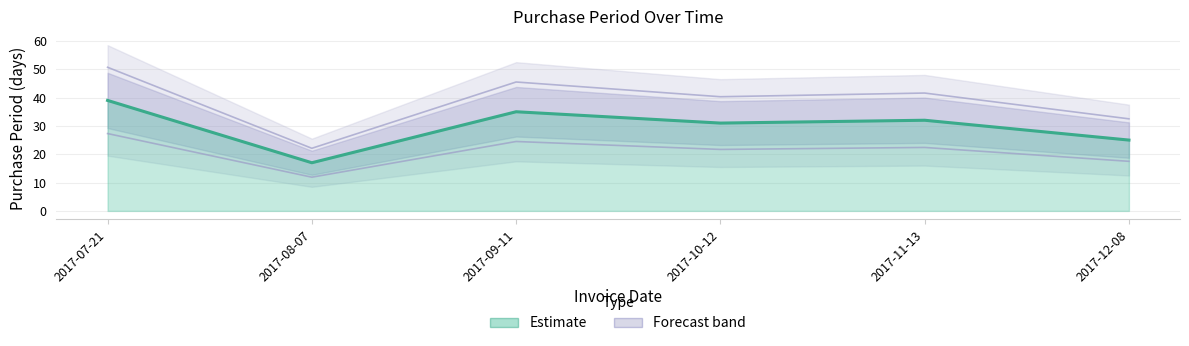

At which label is the value closest to 28?

2017-10-12